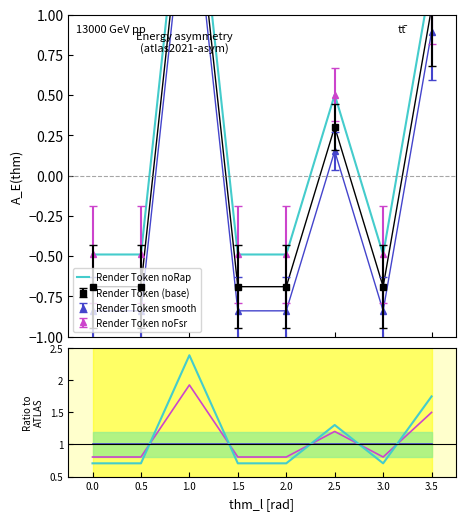

How many interior local valleys does the ratio noRap series have?

1